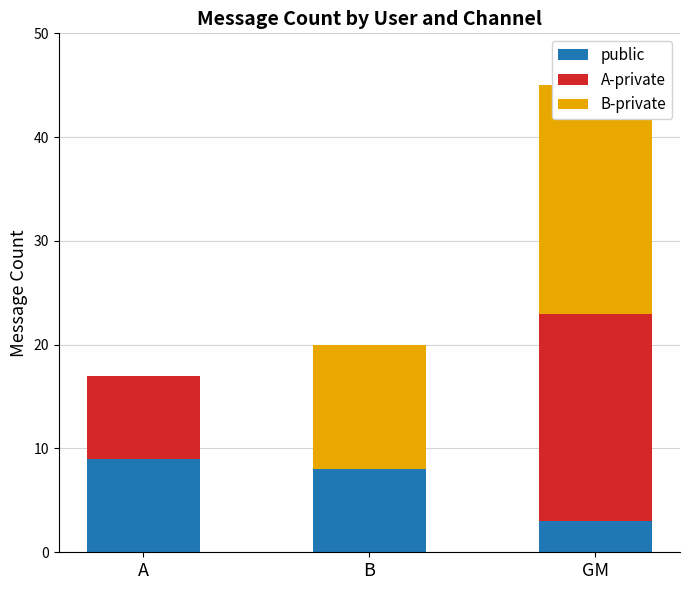

How many series are shown in this chart?

3